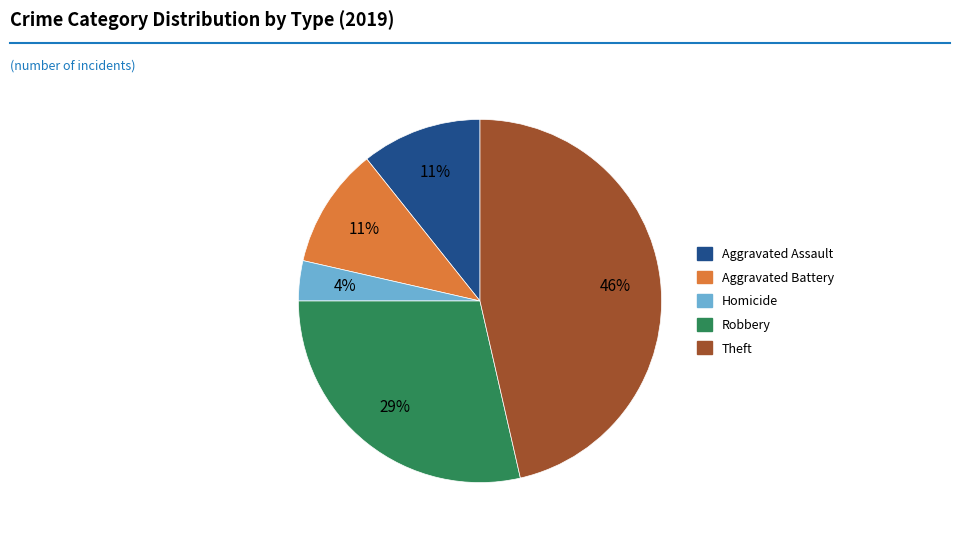

Does Homicide account for over 50% of the chart?

No